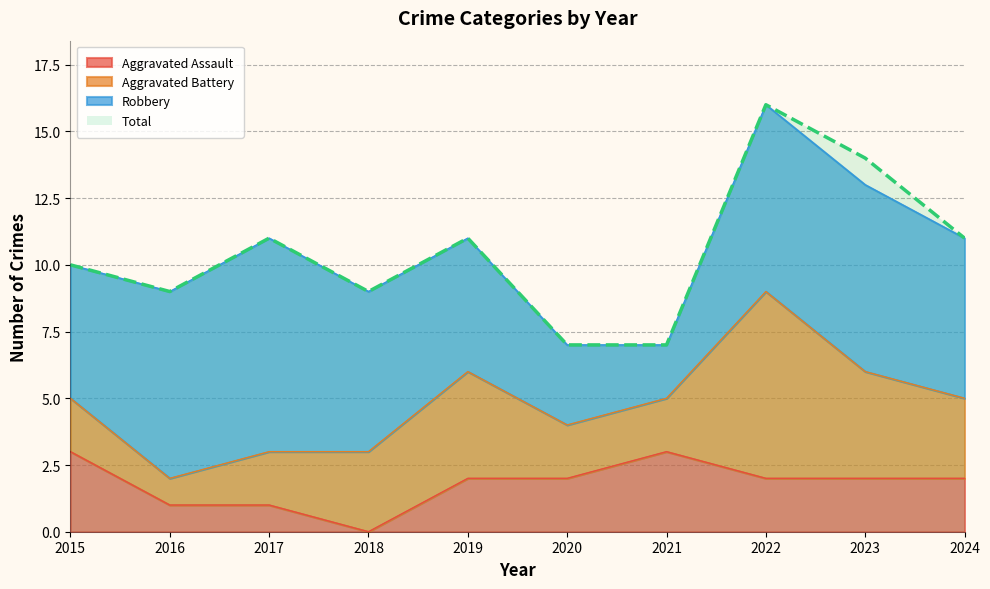

How many values in the Total series exceed 11?

2